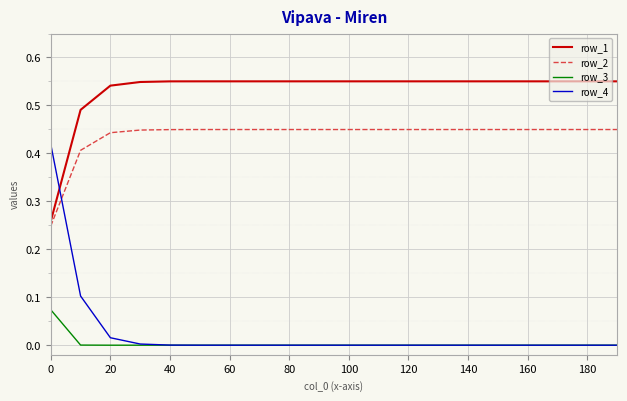

Which series has the largest total across all categories?

row_1